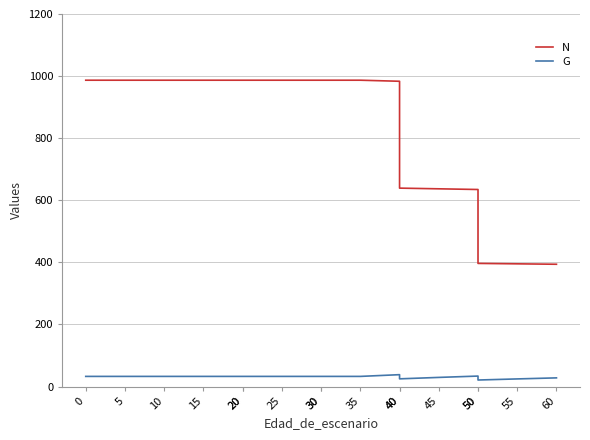

How many values in the N series are below 986?

7